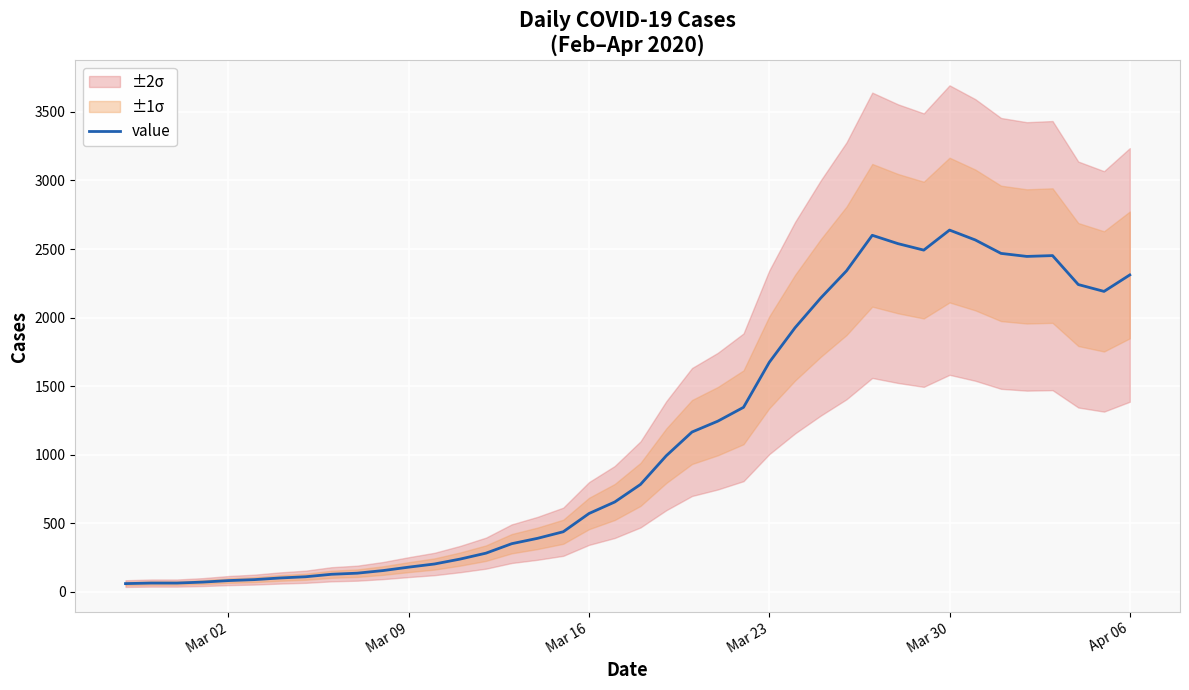

How many points are higher than both their immediate neighbors (excluding endpoints)?

3